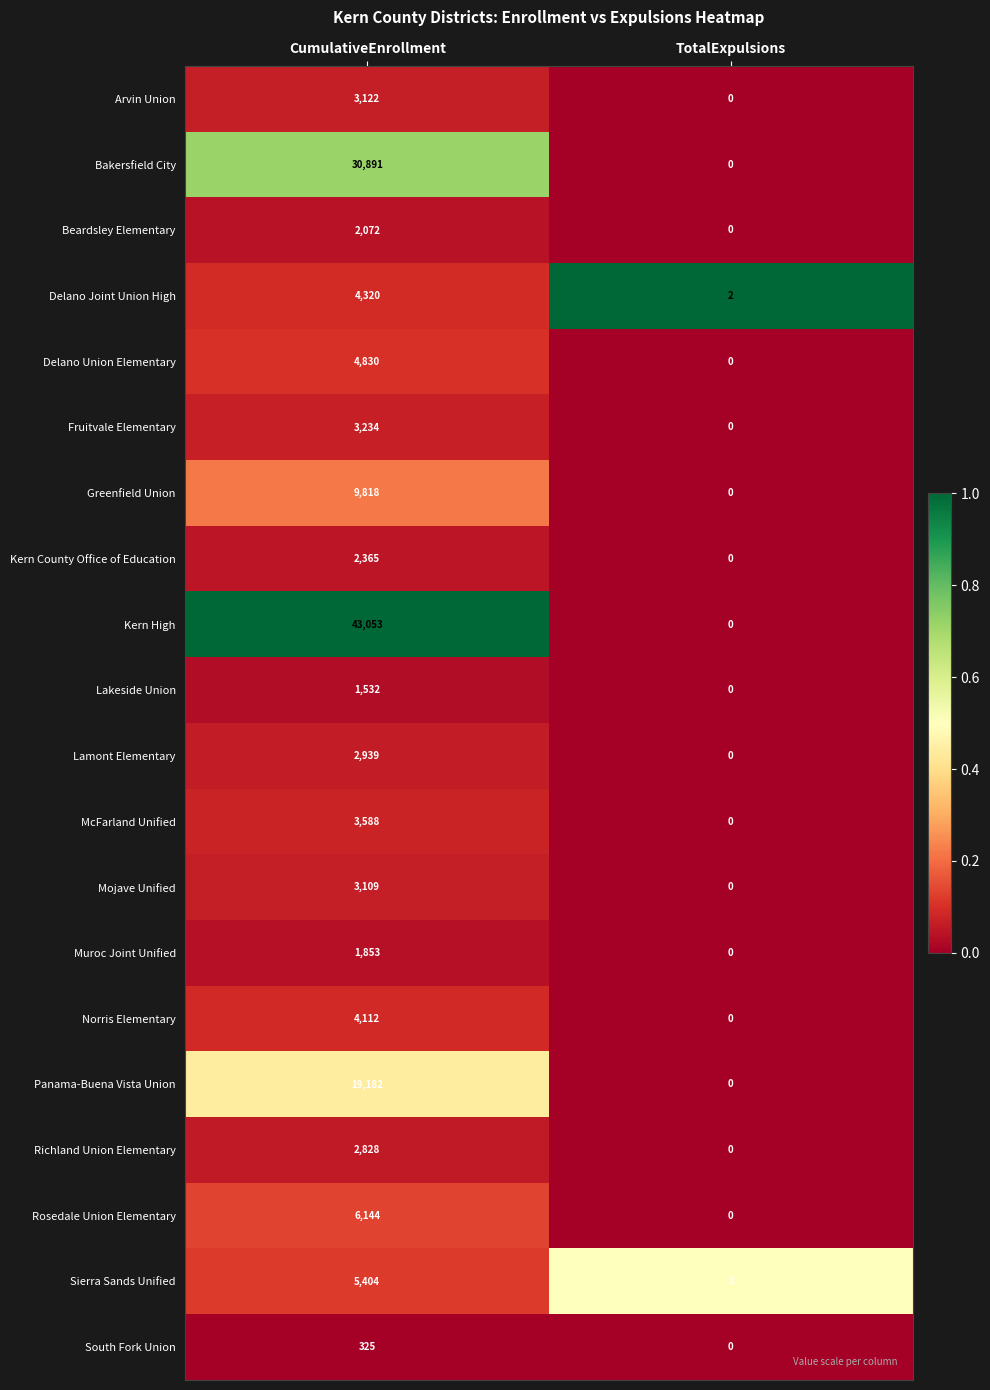

How many data points in Muroc Joint Unified are less than 1853?

1